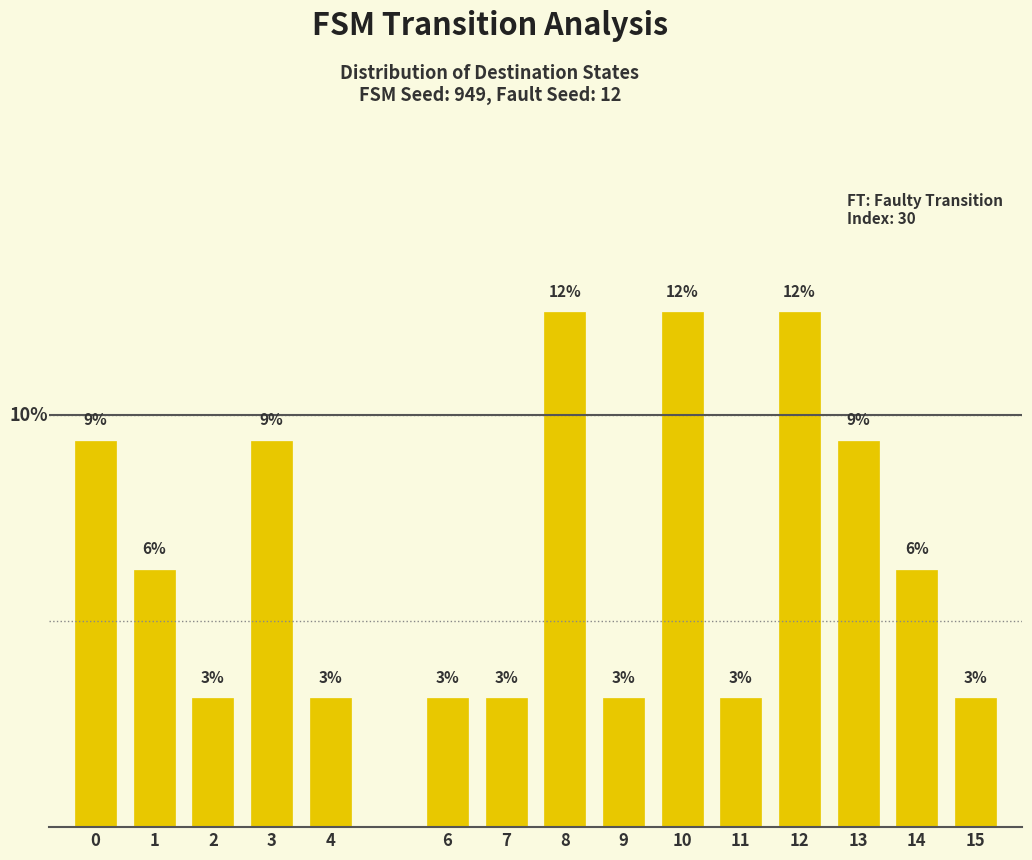

Does the chart contain any negative values?

No